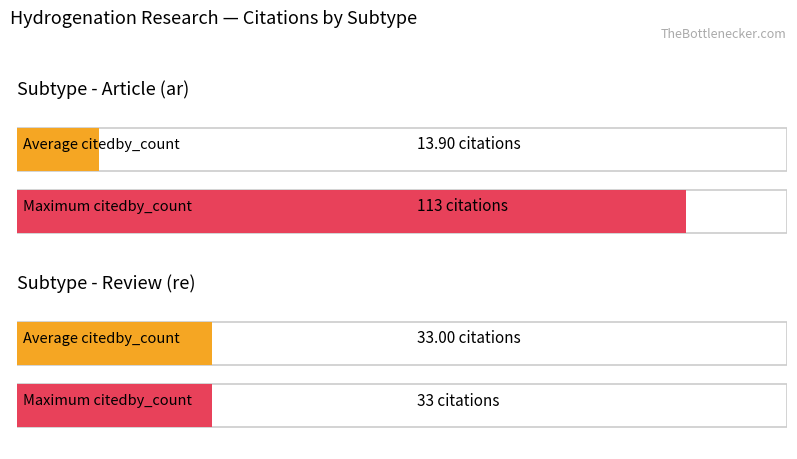

List the series in order of their peak value, highest first.

Maximum citedby_count, Average citedby_count